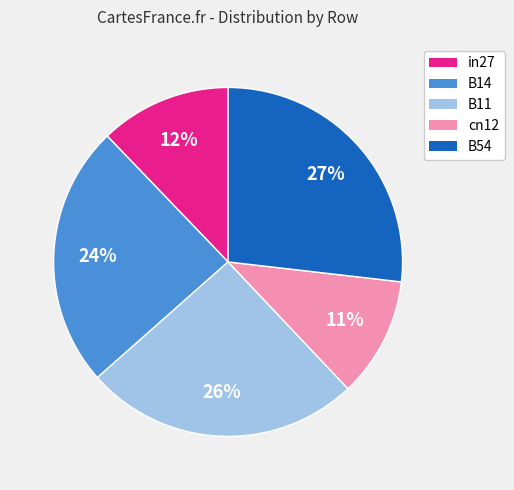

Is the sum of B11 and in27 greater than half?

No